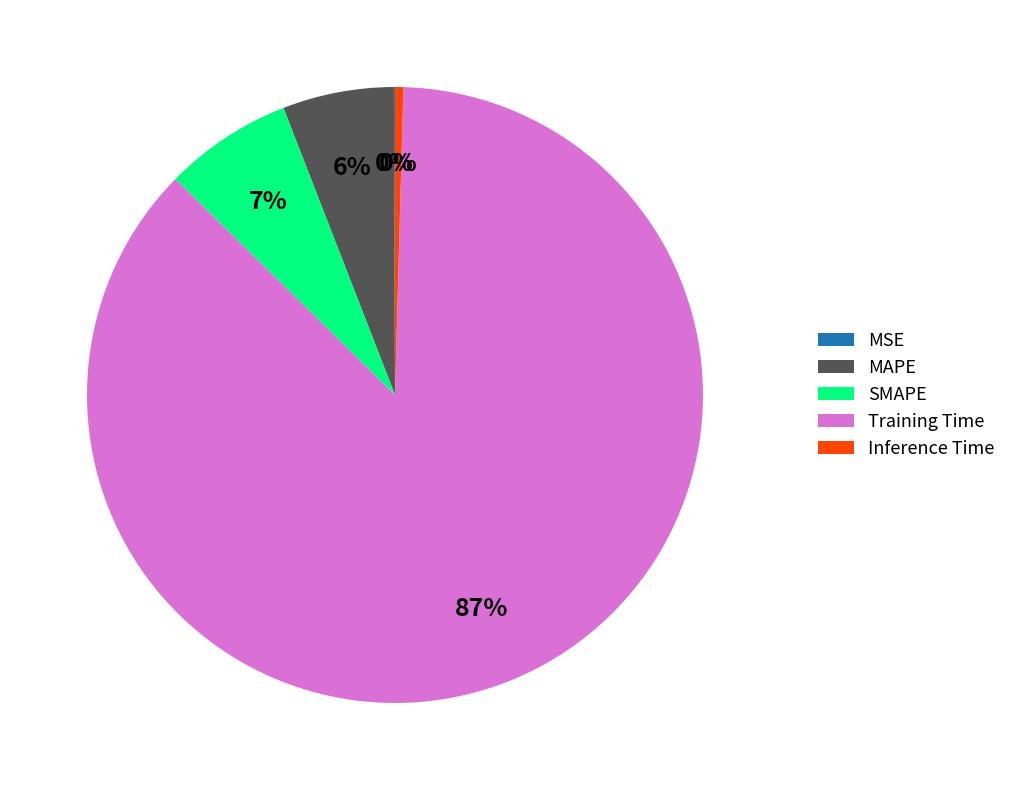

Which category has the biggest portion of the pie?

Training Time